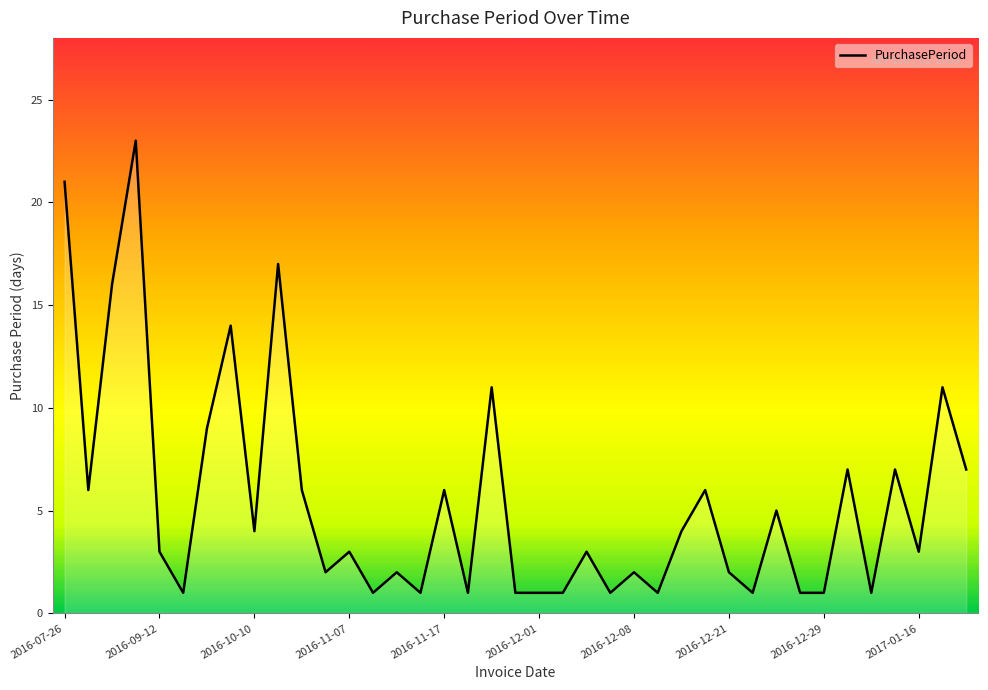

What is the maximum value shown in the chart?

23